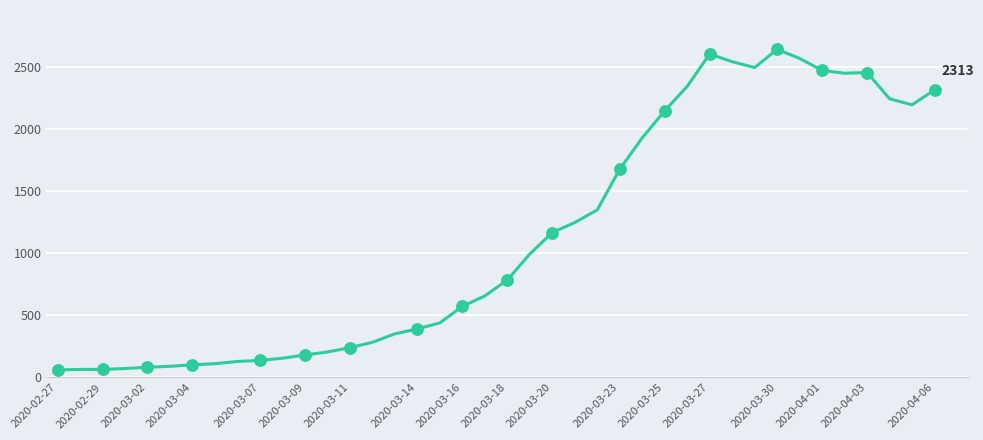

What is the difference between the maximum and minimum values?

2578